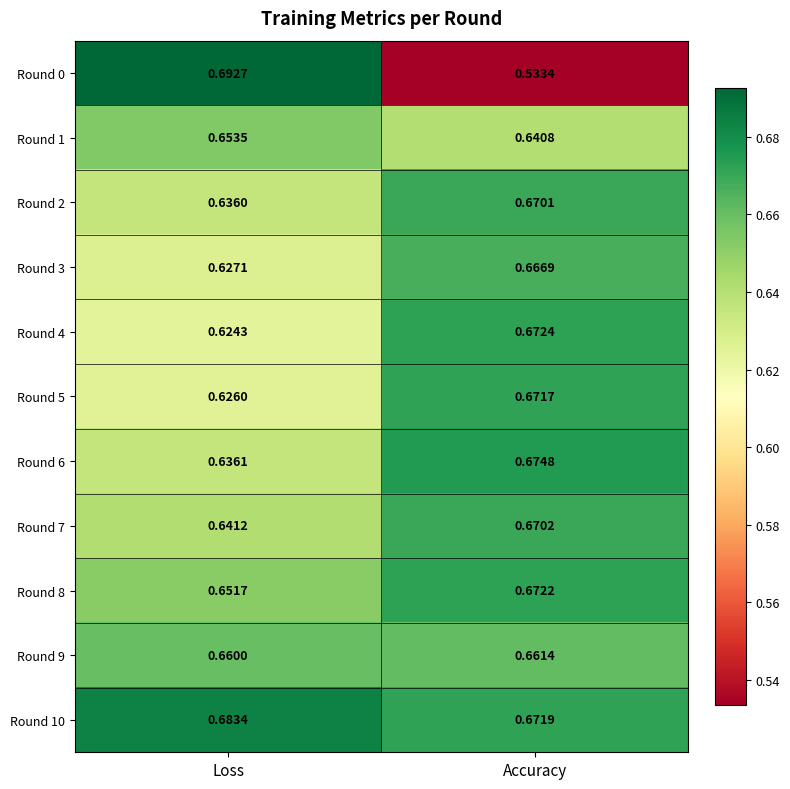

Rank the categories by Round 3 value from lowest to highest.

Loss, Accuracy